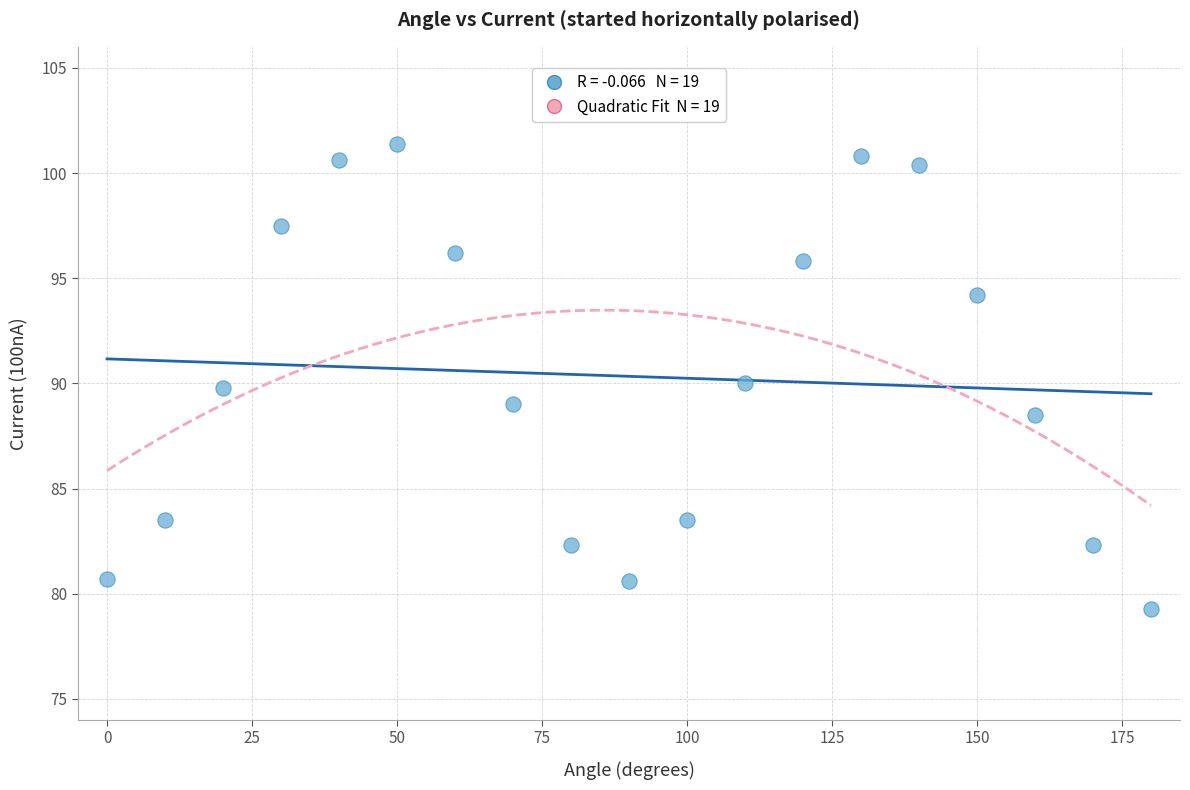

What is the range of X values (max minus min)?

180.0